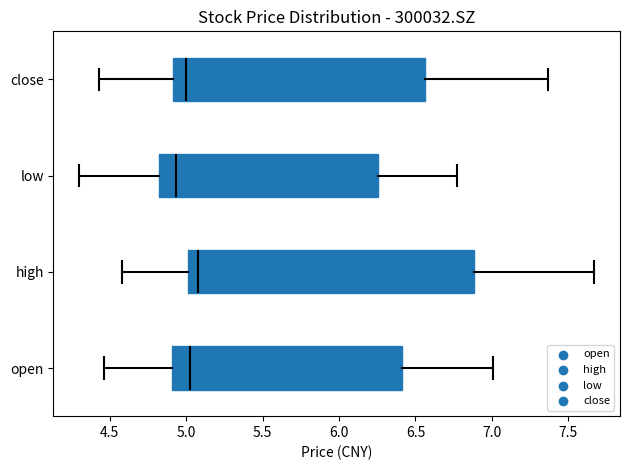

Comparing the boxes themselves (not the whiskers), which one is the widest?

high